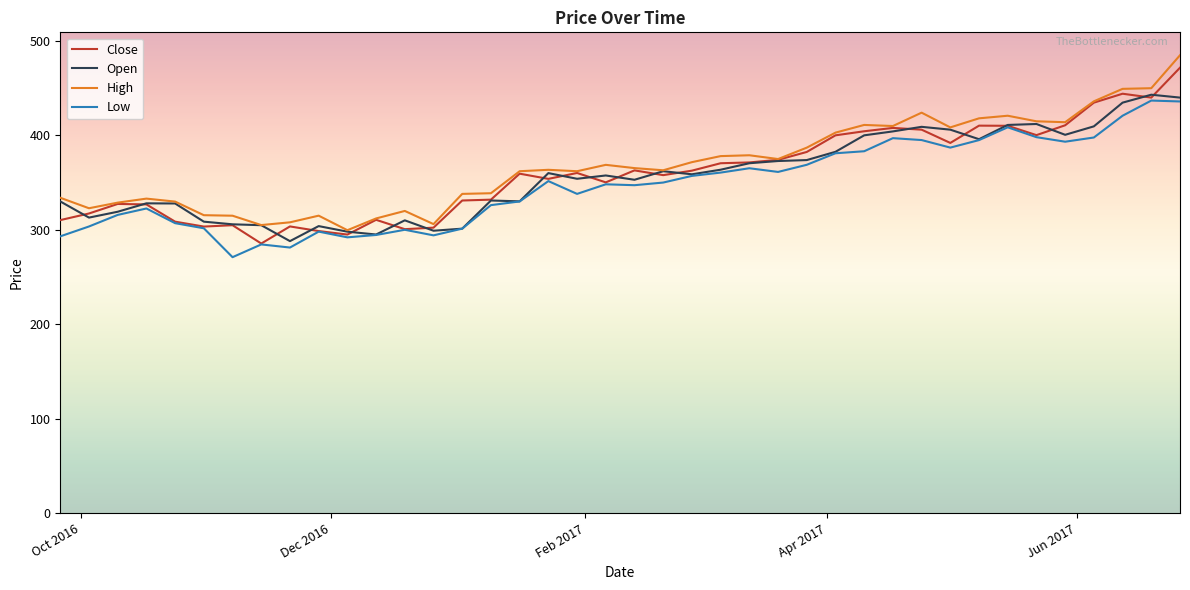

What is the smallest value displayed?

271.0